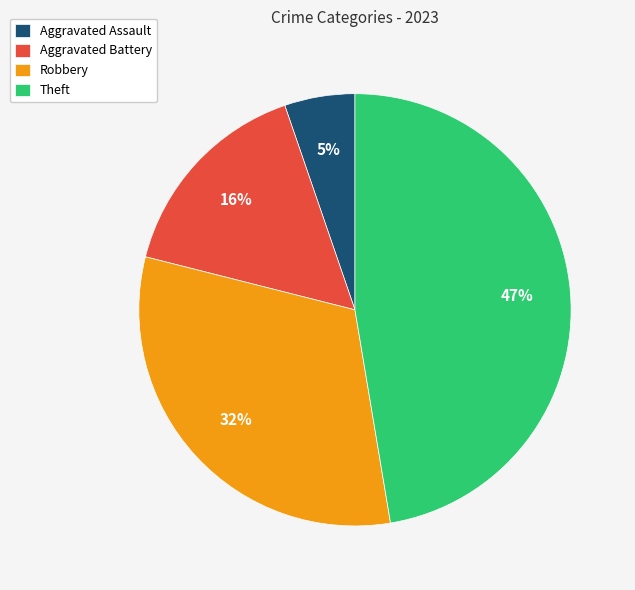

Which has a higher value, Aggravated Battery or Theft?

Theft